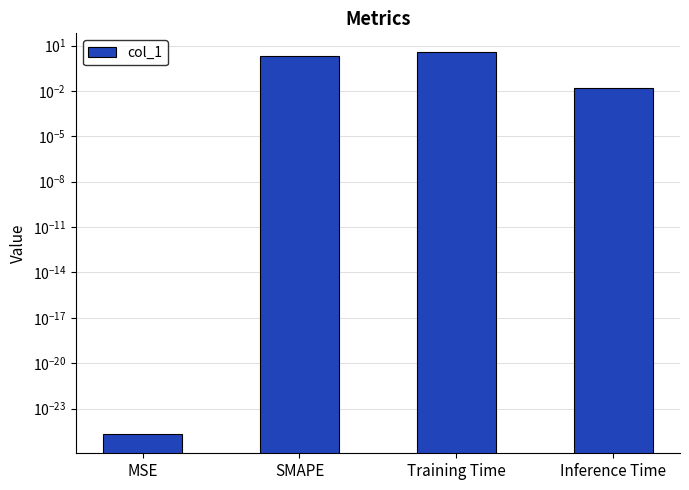

Reading left to right, list all the values displayed in this chart.

0.0	2.0	3.5	0.0